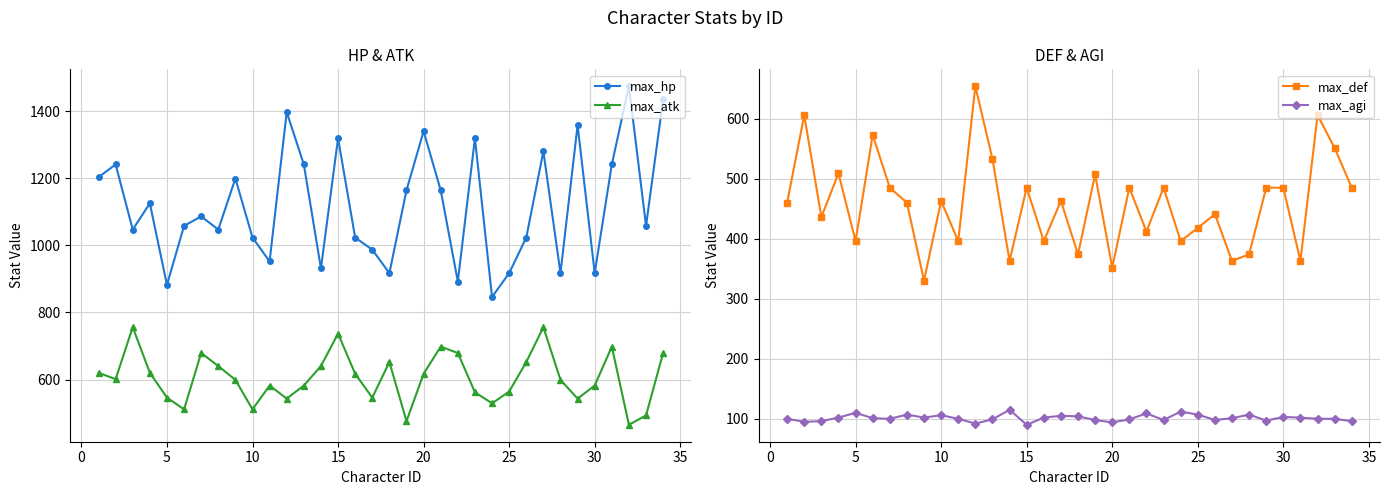

What is the maximum value for max_atk?

756